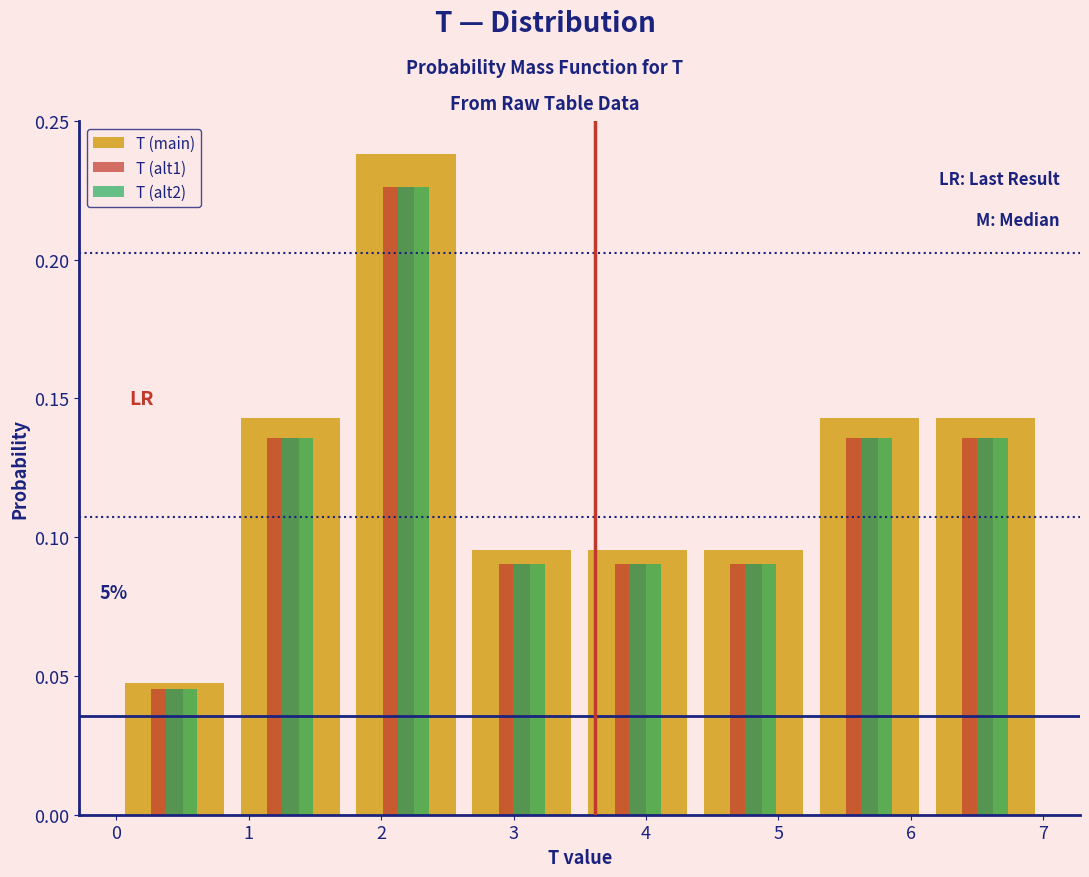

In the T (alt1) series, which range on the x-axis has the tallest bar?

1.8 to 2.6